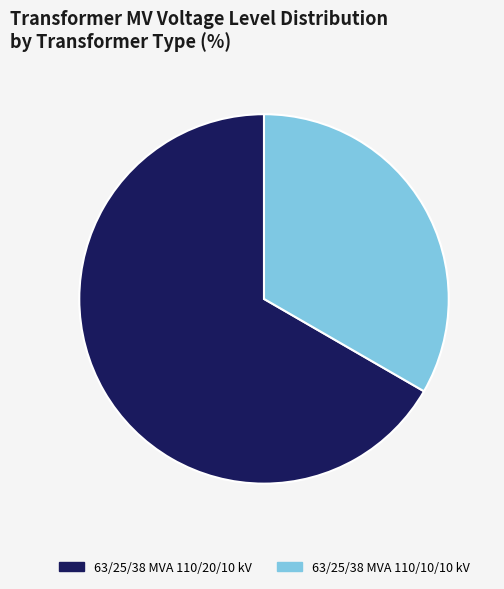

How many slices are in this pie chart?

2